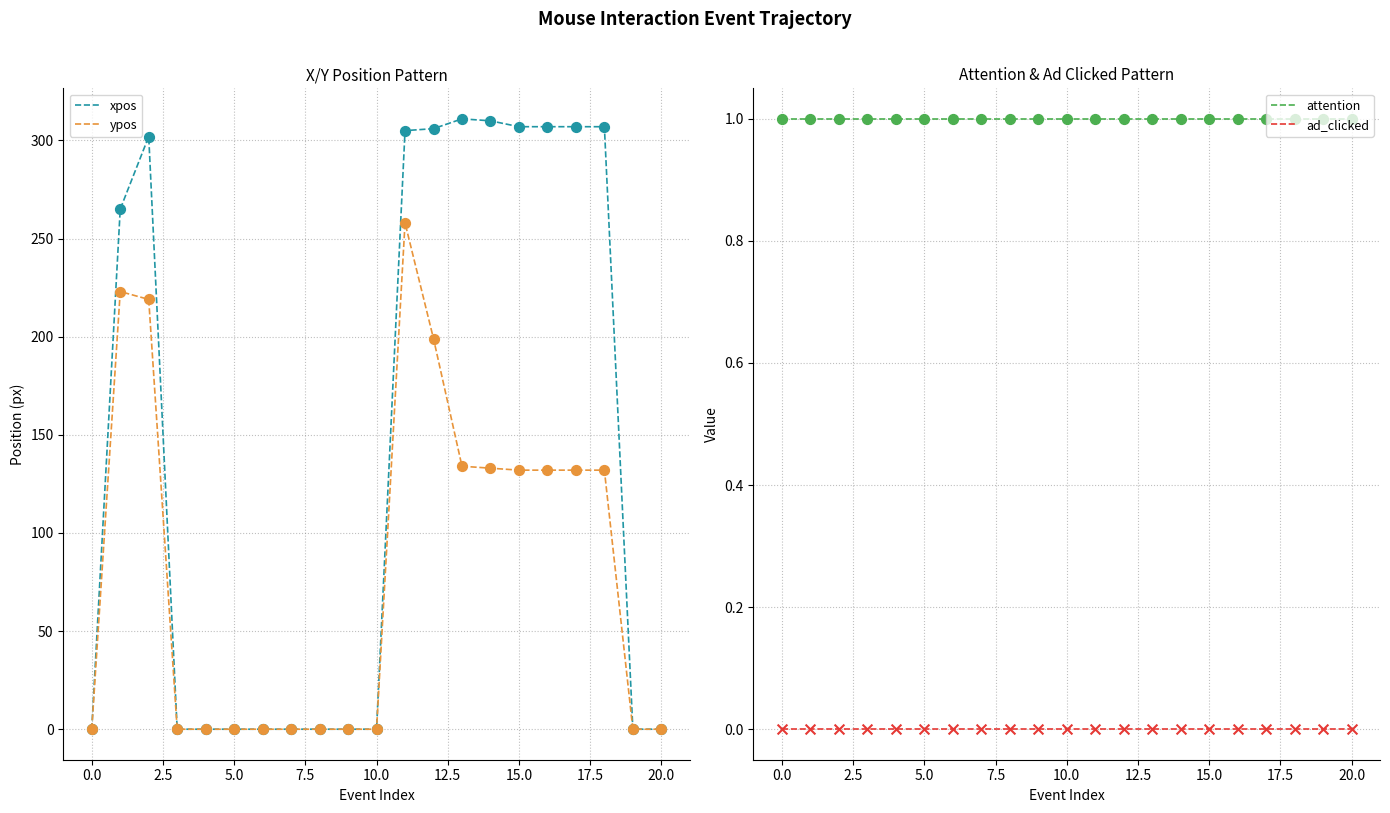

At how many categories does at least one series exceed 73?

10